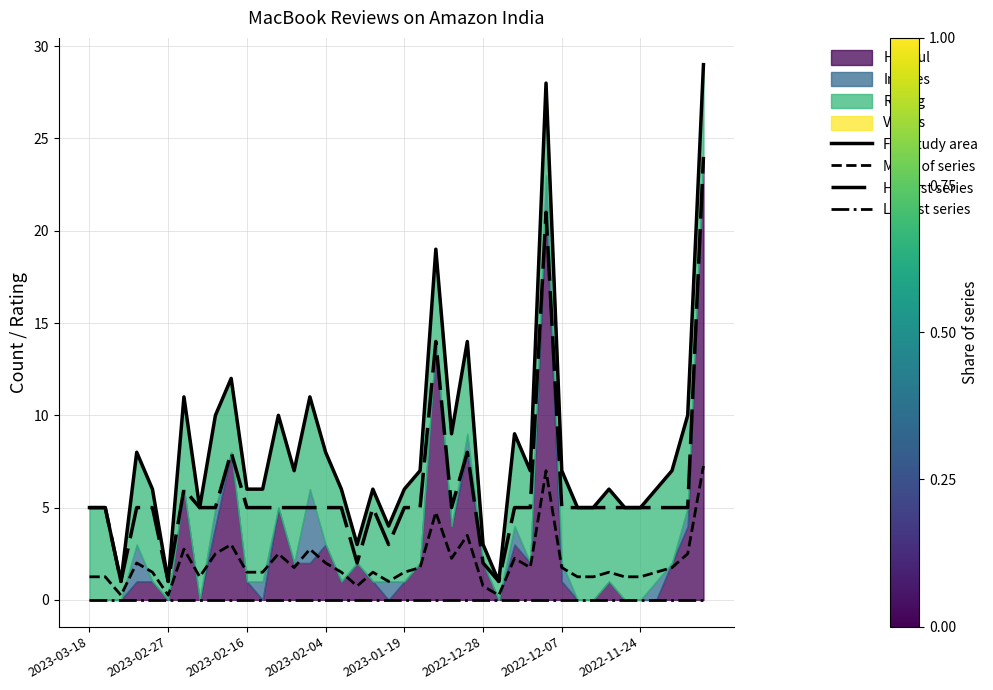

True or false: Lowest series and Mean of series intersect in this chart.

False